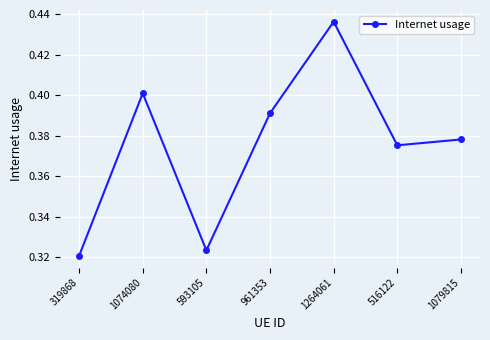

What is the difference between the maximum and minimum values?

0.1